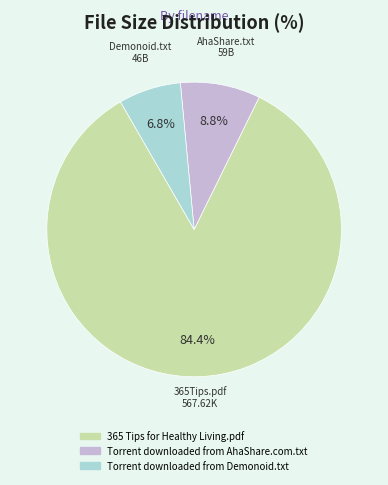

Is there a majority slice in this chart?

Yes